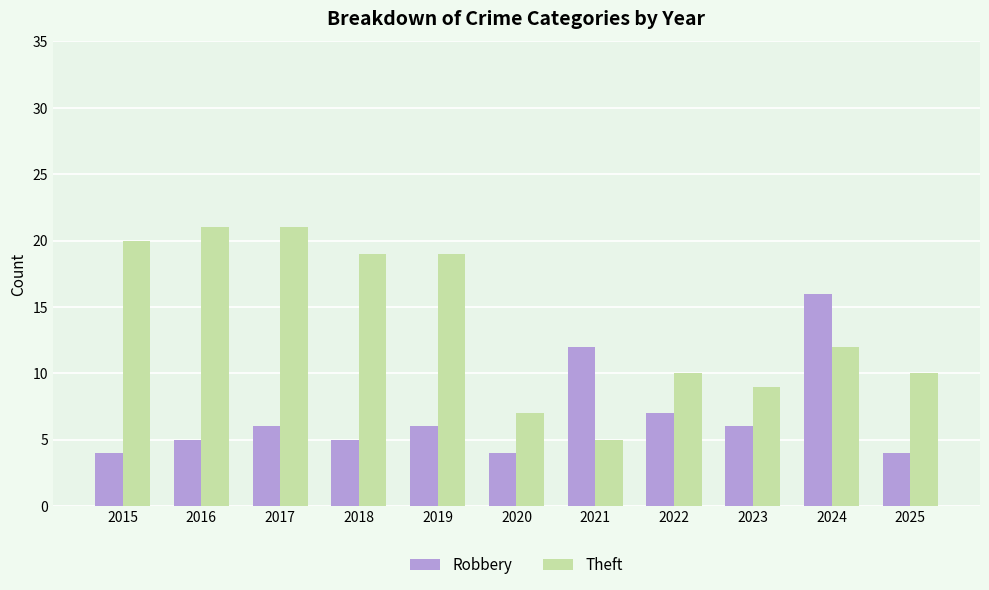

Reading left to right, extract all data points from this chart.

Robbery: 4	5	6	5	6	4	12	7	6	16	4
Theft: 20	21	21	19	19	7	5	10	9	12	10